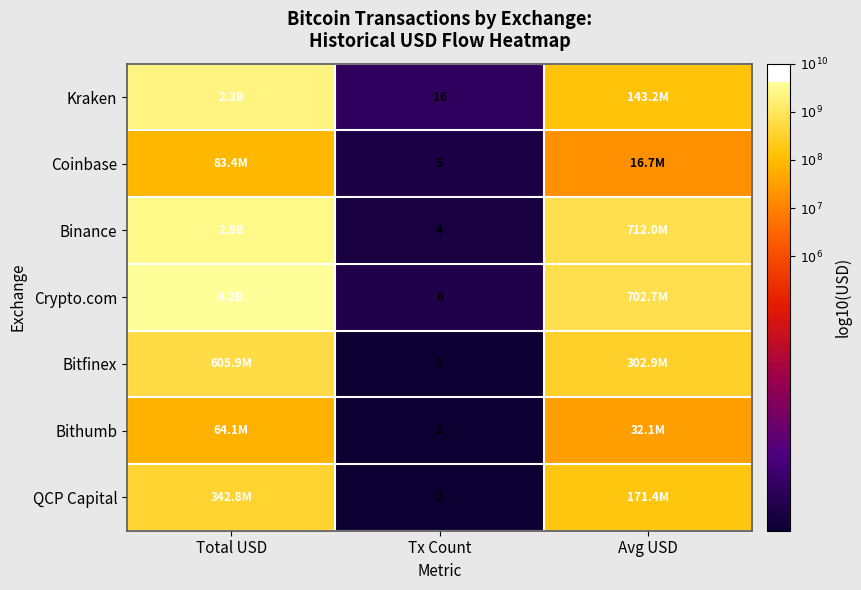

Which series has the largest total across all categories?

Crypto.com